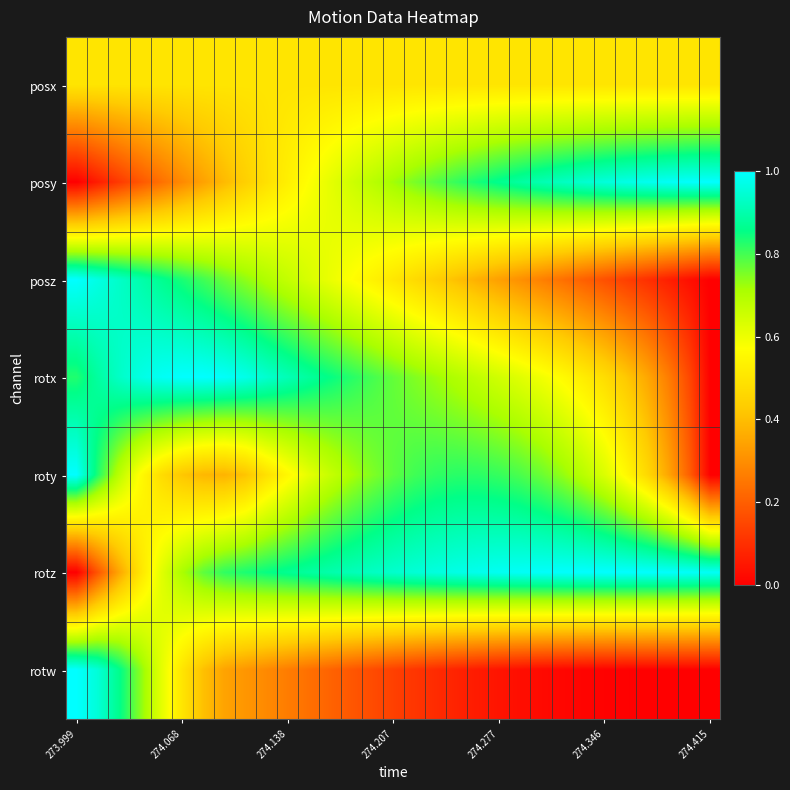

Reading left to right, extract all data points from this chart.

posx: 0.5	0.5	0.5	0.5	0.5	0.5	0.5	0.5	0.5	0.5	0.5	0.5	0.5	0.5	0.5	0.5	0.5	0.5	0.5	0.5	0.5	0.5	0.5	0.5	0.5	0.5	0.5	0.5	0.5	0.5	0.5
posy: 0.0	0.1	0.1	0.2	0.2	0.3	0.3	0.4	0.4	0.5	0.5	0.6	0.6	0.7	0.7	0.7	0.8	0.8	0.8	0.8	0.9	0.9	0.9	0.9	0.9	1.0	1.0	1.0	1.0	1.0	1.0
posz: 1.0	1.0	0.9	0.9	0.9	0.8	0.8	0.8	0.7	0.7	0.7	0.6	0.6	0.6	0.5	0.5	0.5	0.4	0.4	0.4	0.3	0.3	0.3	0.2	0.2	0.2	0.1	0.1	0.1	0.0	0.0
rotx: 0.8	0.9	0.9	1.0	1.0	1.0	1.0	1.0	1.0	0.9	0.9	0.9	0.9	0.8	0.8	0.8	0.7	0.7	0.7	0.7	0.6	0.6	0.6	0.6	0.5	0.5	0.4	0.4	0.3	0.2	0.0
roty: 1.0	0.8	0.7	0.6	0.5	0.4	0.4	0.4	0.4	0.5	0.6	0.6	0.7	0.7	0.7	0.8	0.8	0.8	0.8	0.8	0.8	0.8	0.8	0.7	0.7	0.6	0.6	0.5	0.4	0.2	0.0
rotz: 0.0	0.2	0.3	0.5	0.6	0.7	0.8	0.8	0.8	0.9	0.9	0.9	0.9	0.9	0.9	0.9	1.0	1.0	1.0	1.0	1.0	1.0	1.0	1.0	1.0	1.0	1.0	1.0	1.0	1.0	1.0
rotw: 1.0	1.0	0.9	0.7	0.6	0.5	0.4	0.3	0.3	0.3	0.3	0.2	0.2	0.2	0.2	0.1	0.1	0.1	0.1	0.1	0.0	0.0	0.0	0.0	0.0	0.0	0.0	0.0	0.0	0.0	0.0